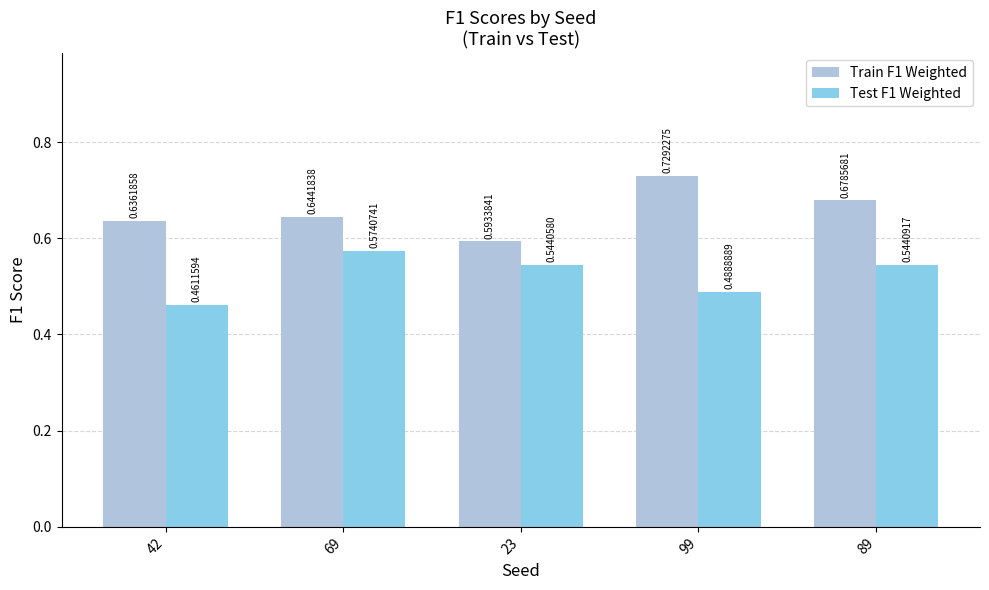

How many bars are there in total?

10